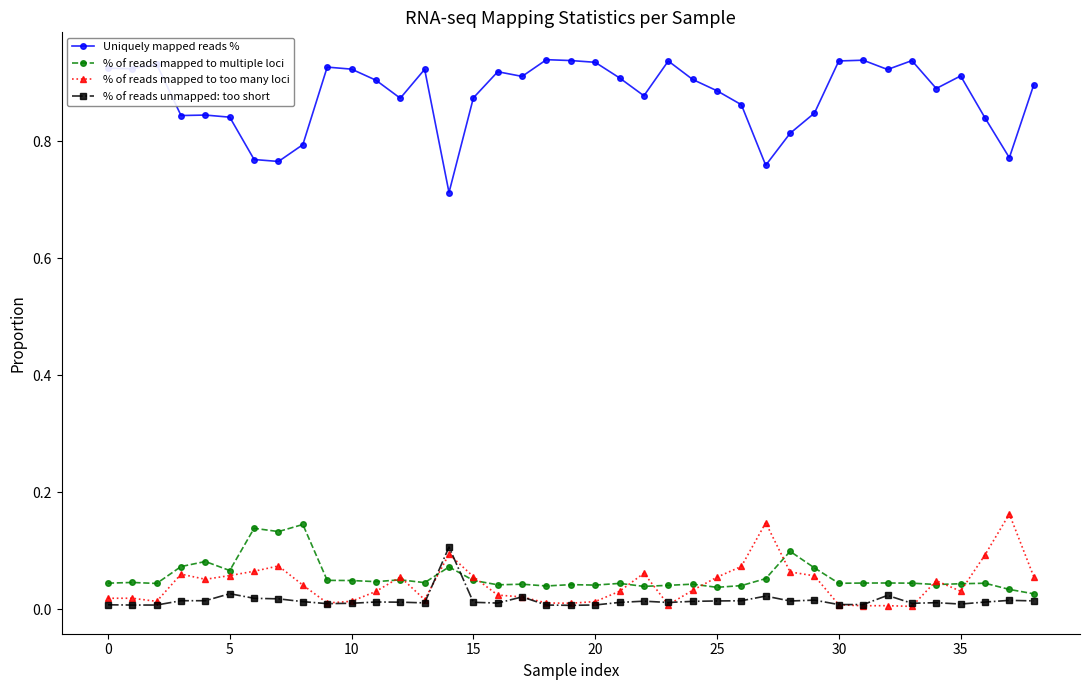

True or false: Uniquely mapped reads % and % of reads mapped to too many loci intersect in this chart.

False